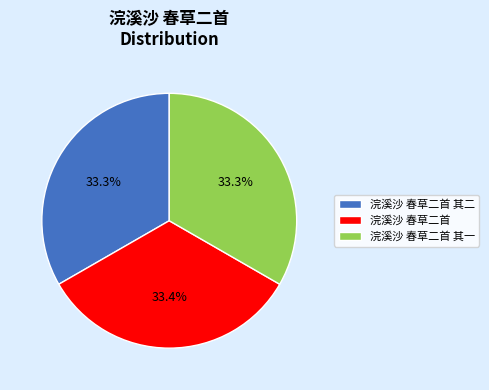

Is there a majority slice in this chart?

No